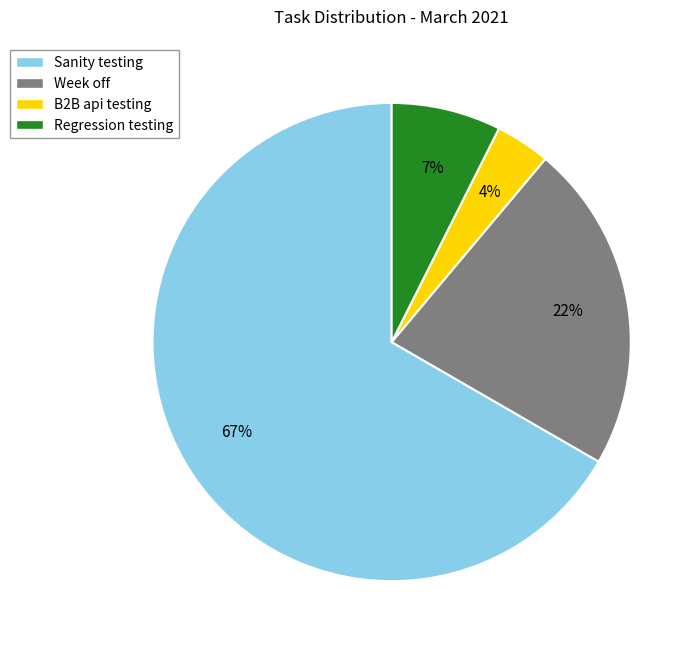

To the nearest percent, what is the combined percentage of Week off and B2B api testing?

26%